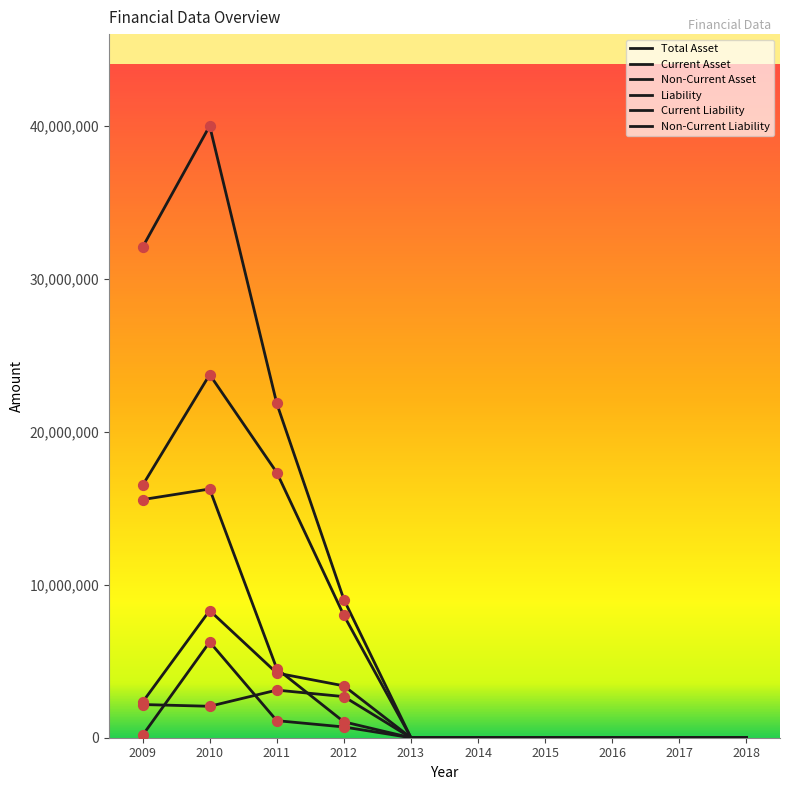

How many lines are shown in the chart?

6